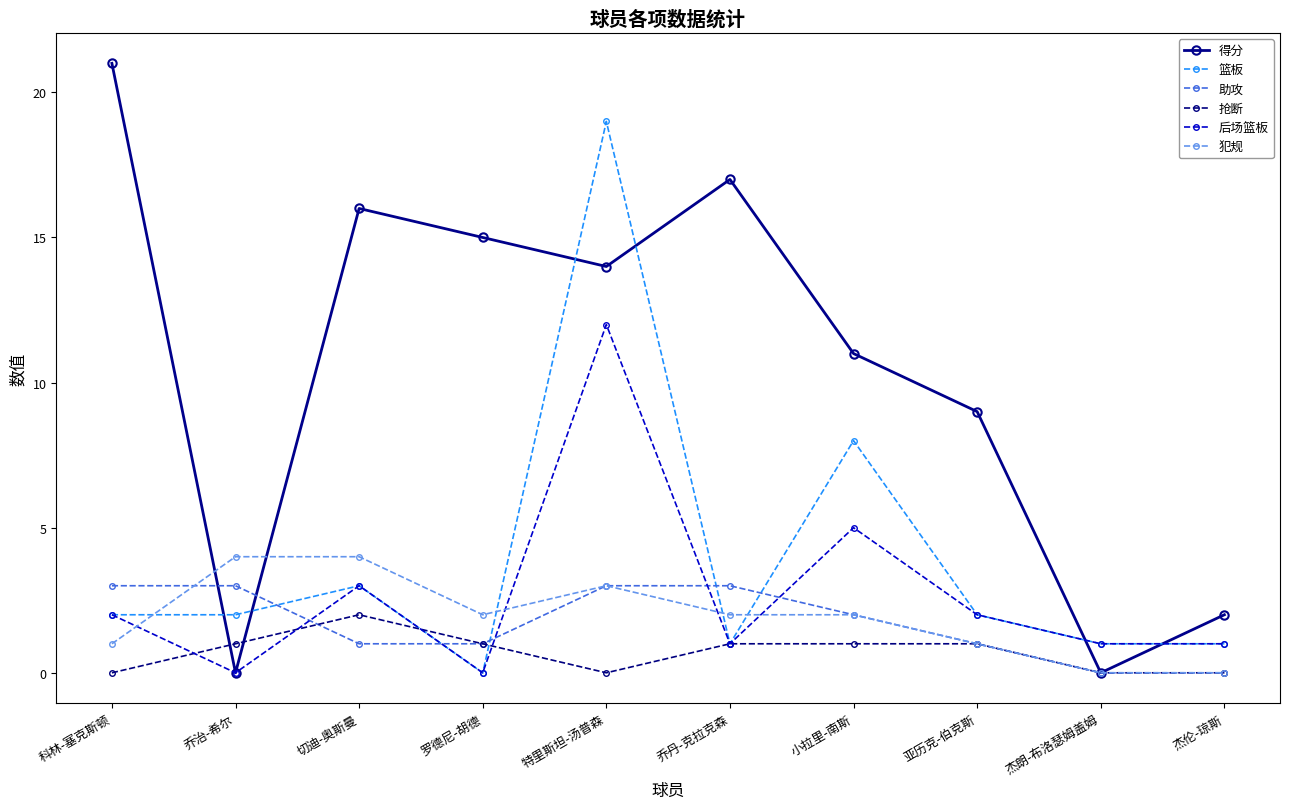

What is the sum of the 抢断 values at 小拉里-南斯 and 罗德尼-胡德?

2